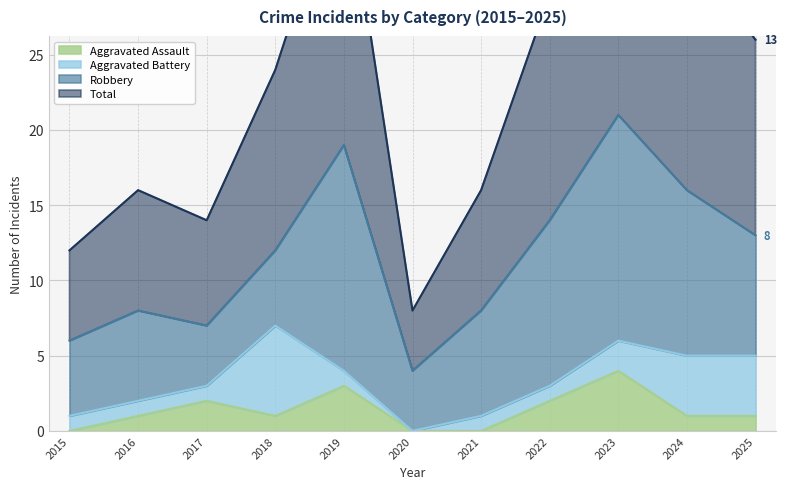

List the labels in order of Aggravated Assault value, smallest first.

2015, 2020, 2021, 2016, 2018, 2024, 2025, 2017, 2022, 2019, 2023